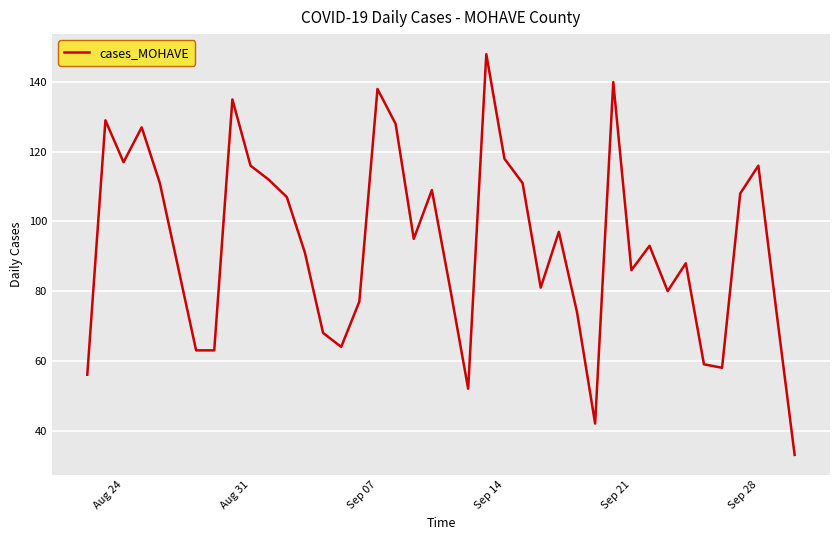

What is the greatest value displayed?

148